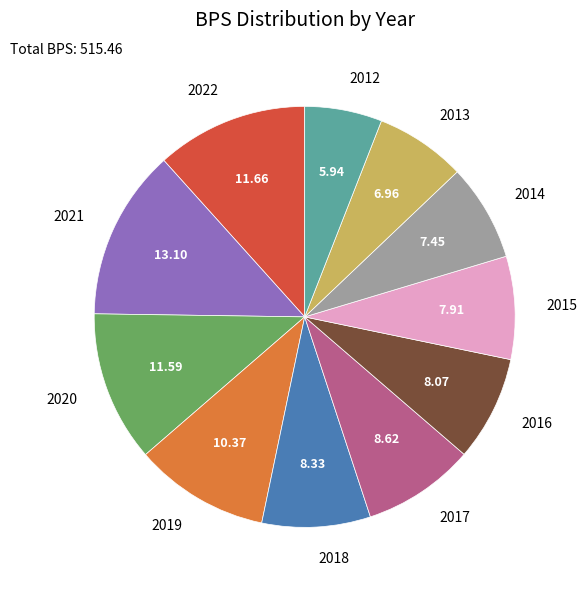

What is the ratio of the value at 2015 to the value at 2013?

1.1